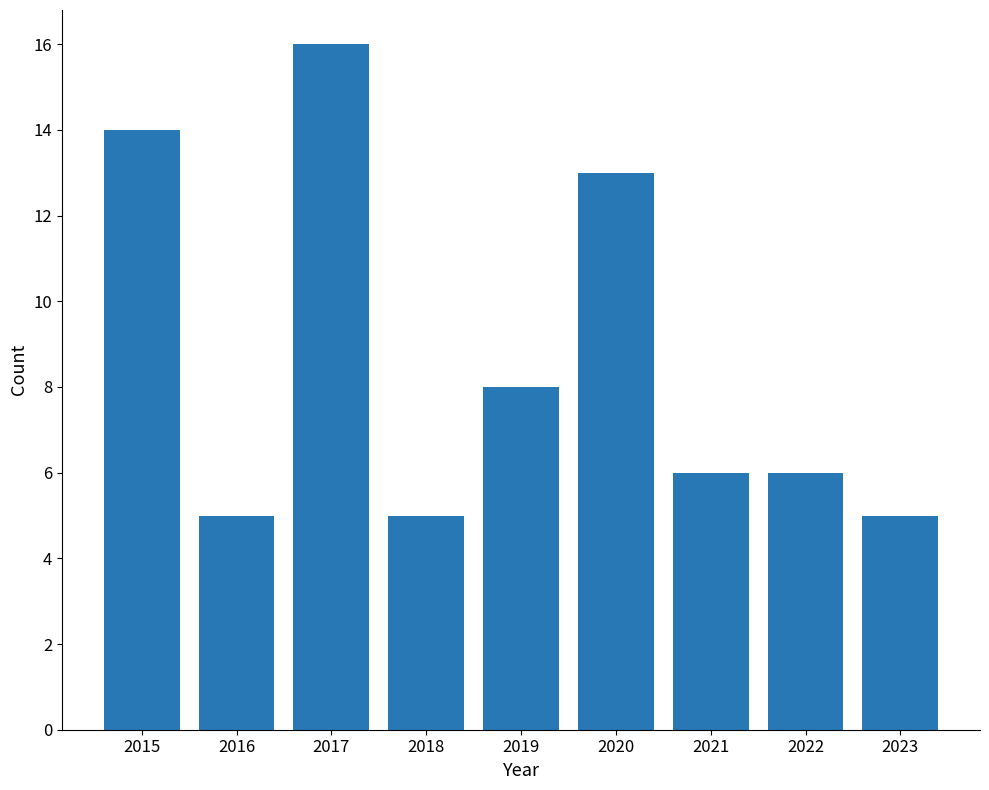

Which label corresponds to the largest value in the chart?

2017